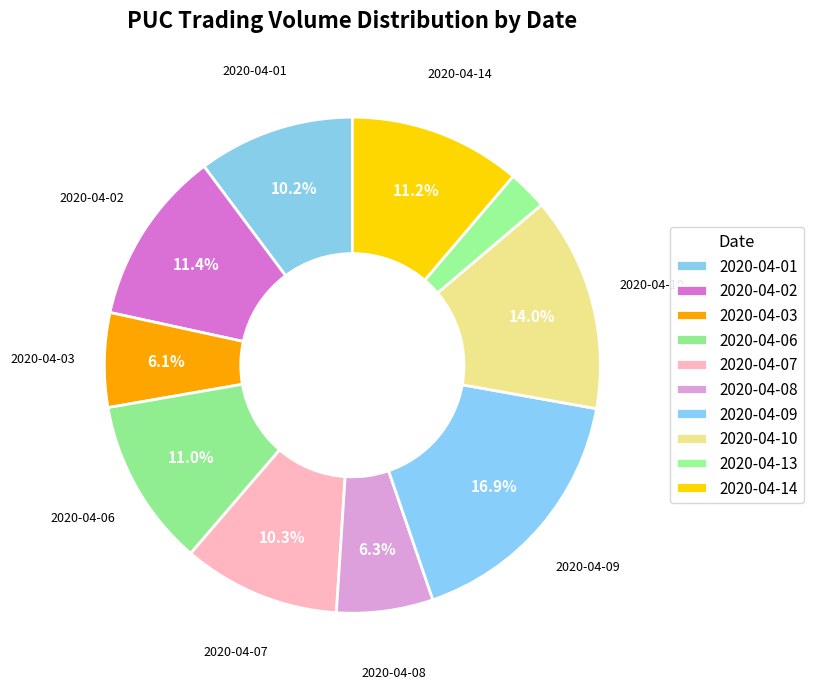

How many segments does this pie chart have?

10